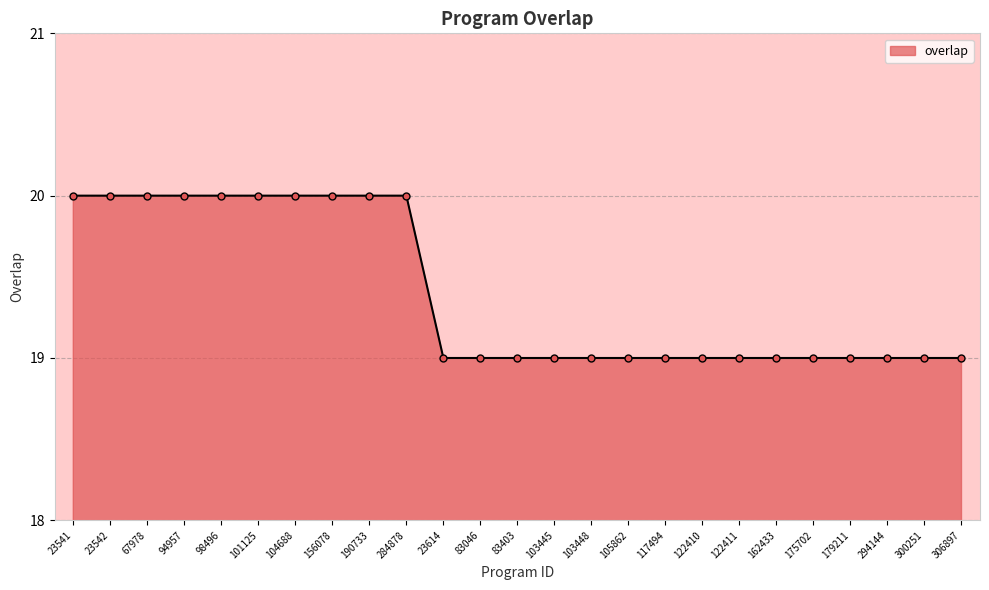

Count the number of data series in this chart.

1